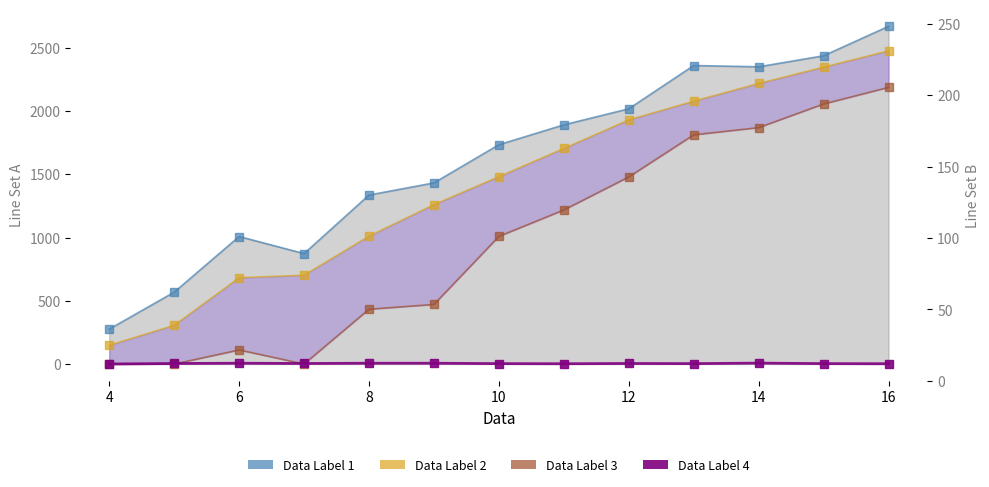

What are all the series names shown in the legend?

Data Label 1, Data Label 2, Data Label 3, Data Label 4